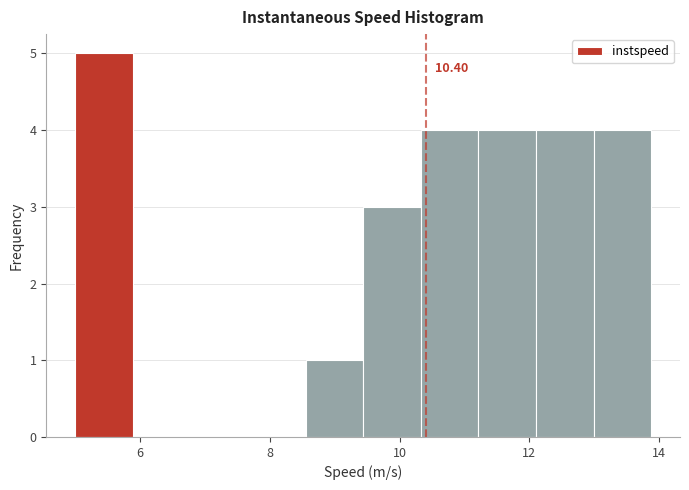

Which range on the x-axis has the tallest bar?

5.0 to 5.8